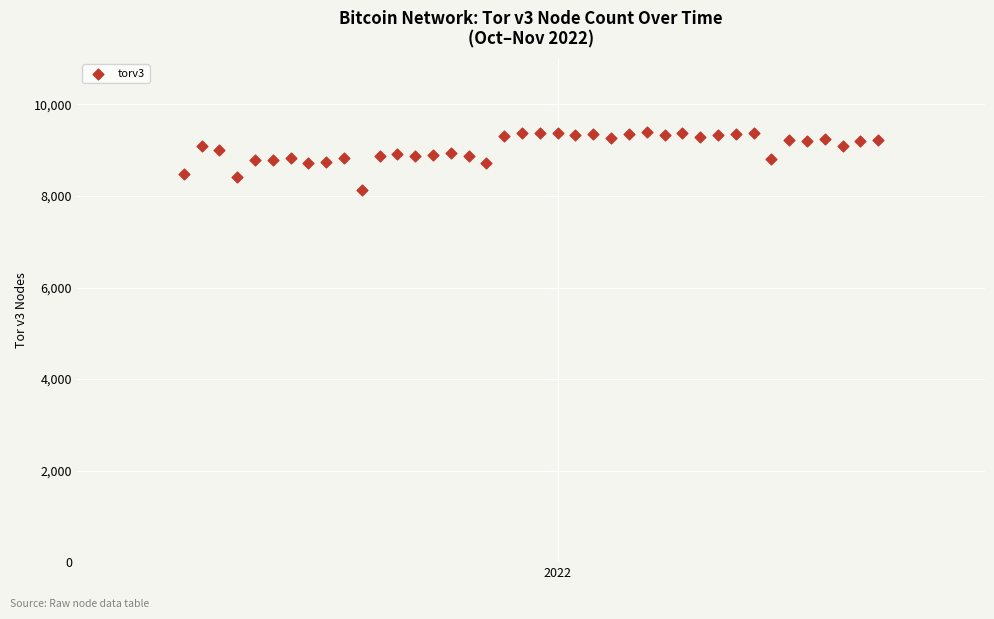

What is the range of X values (max minus min)?

39